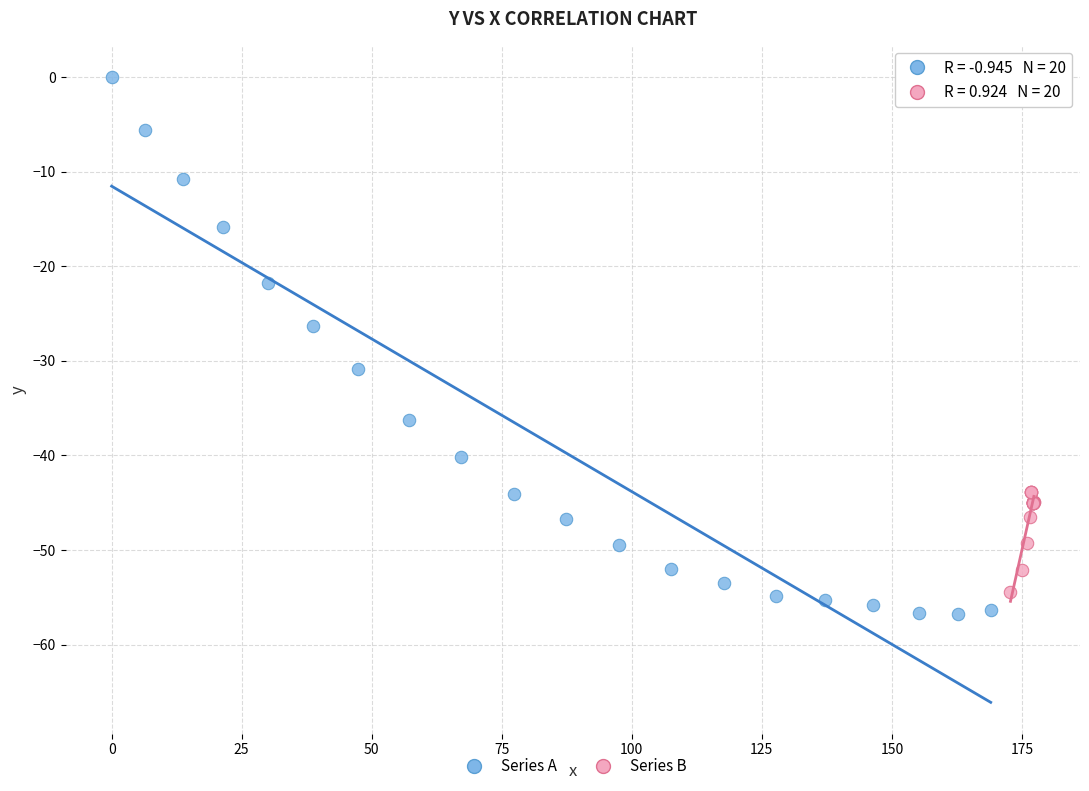

Which series has the largest Y range (max minus min)?

Series A